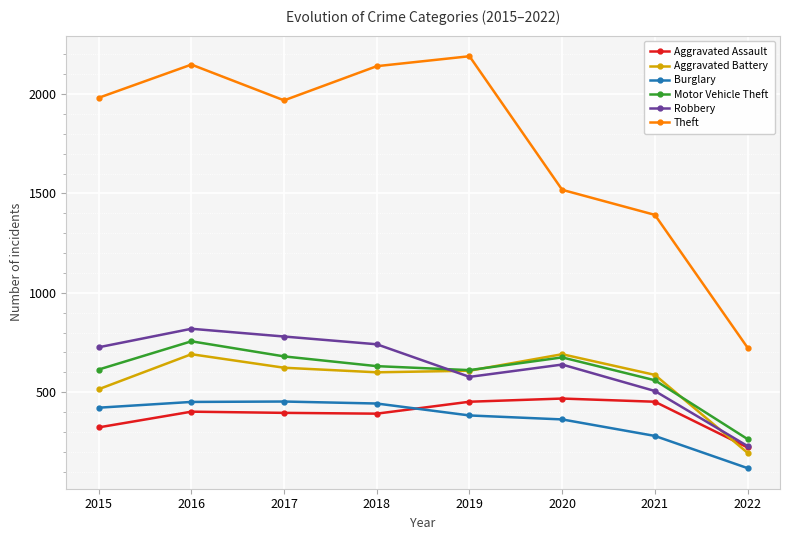

What is the total value across all series at 2017?

4900